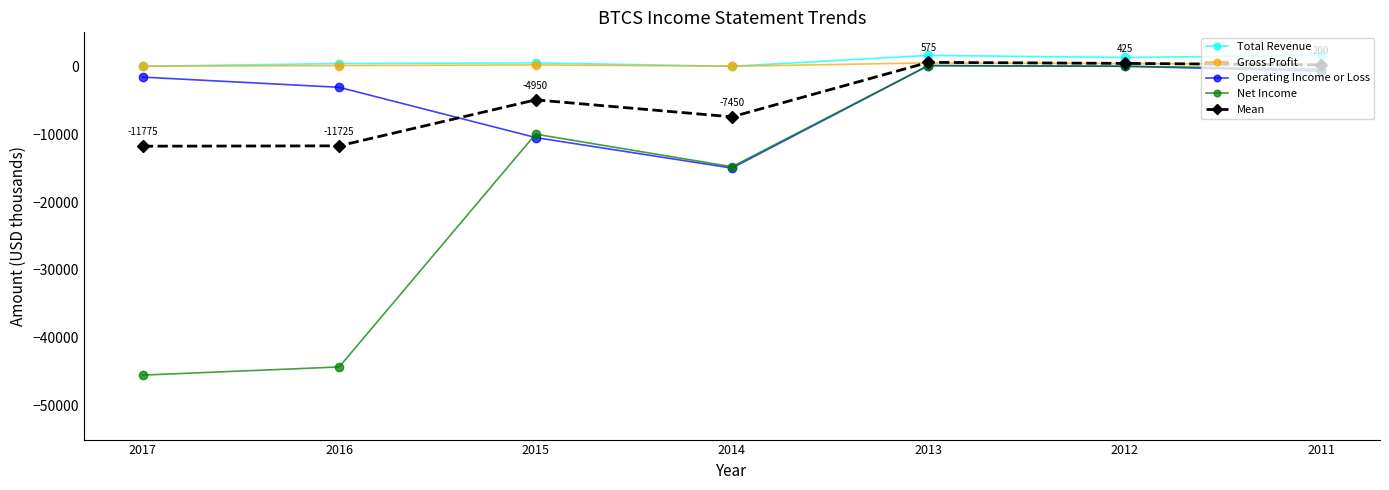

What are all the series names shown in the legend?

Total Revenue, Gross Profit, Operating Income or Loss, Net Income, Mean